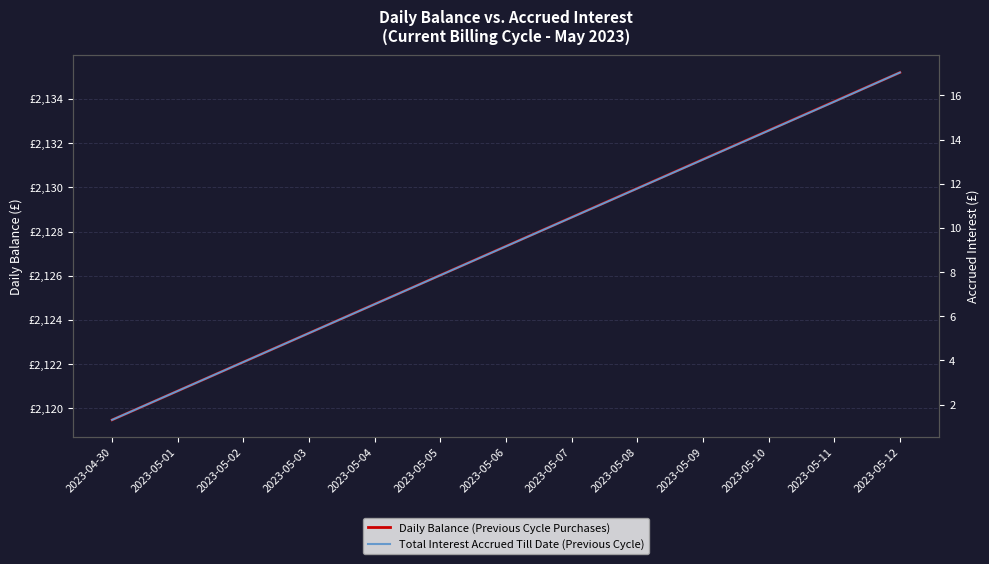

True or false: Total Interest Accrued Till Date (Previous Cycle) has a value of 17.0 at 2023-05-12.

True